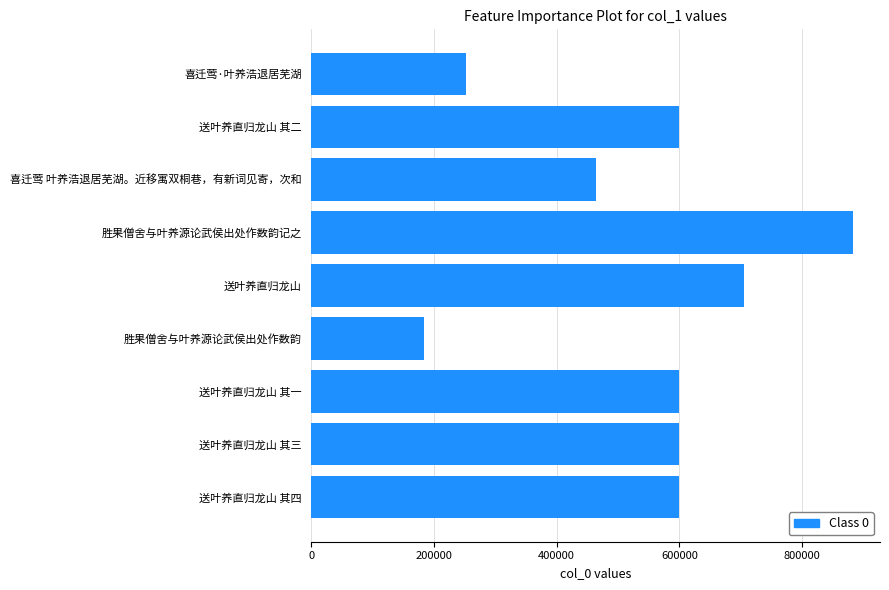

What value does the data have at 送叶养直归龙山 其一?

599771